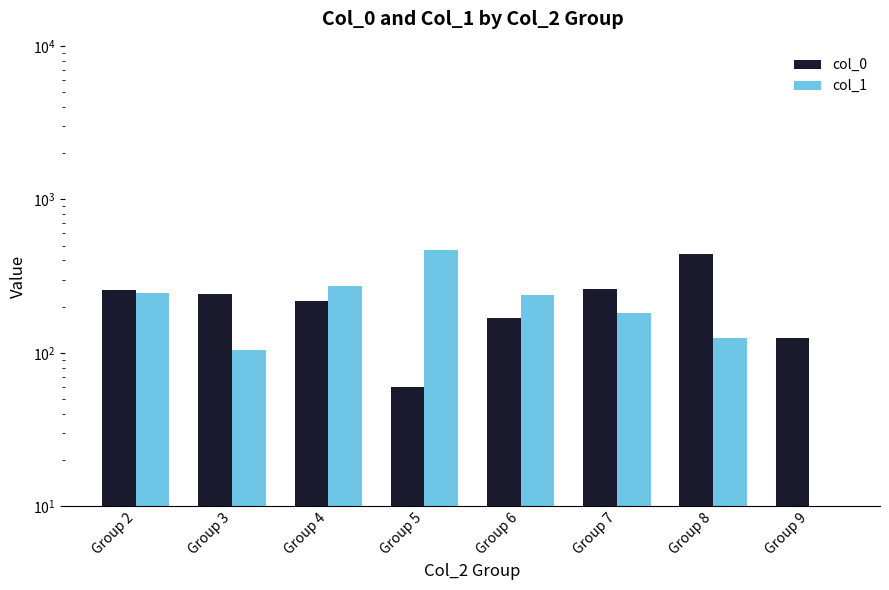

What is the total value across all series at Group 5?

529.0